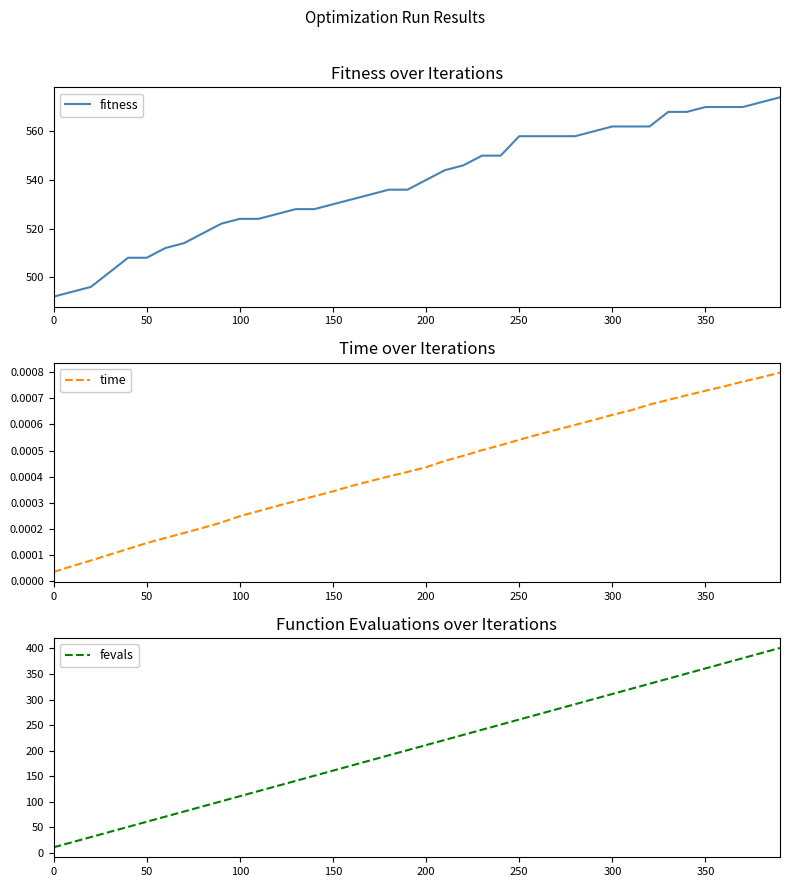

Is it true that fitness equals 310 at 200?

False